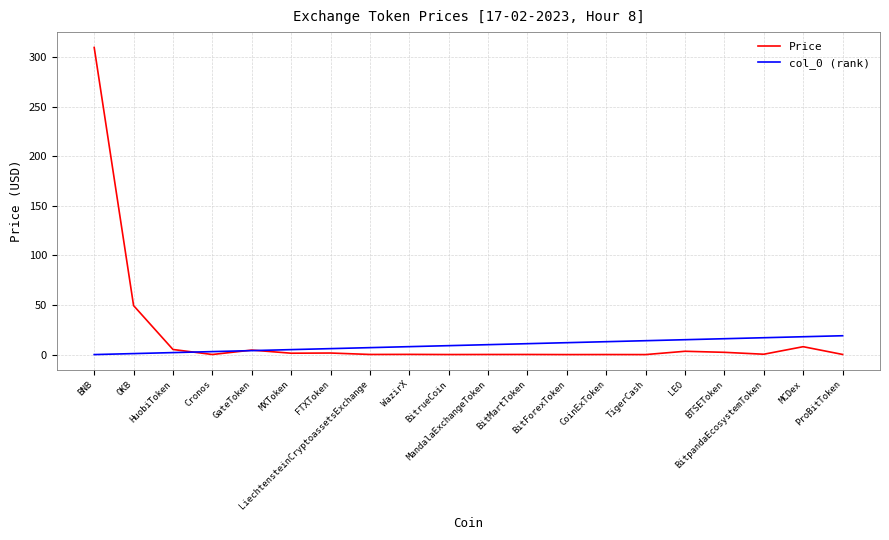

What is the greatest value displayed?

309.7